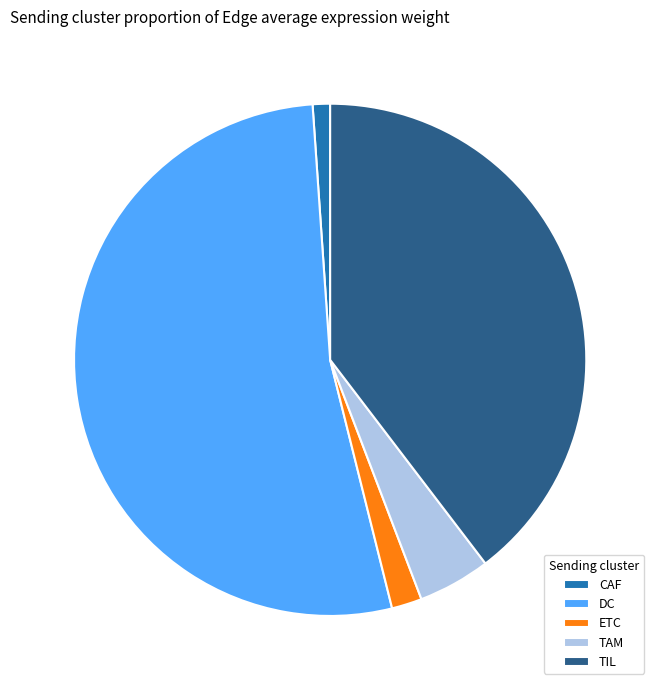

The TIL slice represents 40% of the pie. True or false?

True